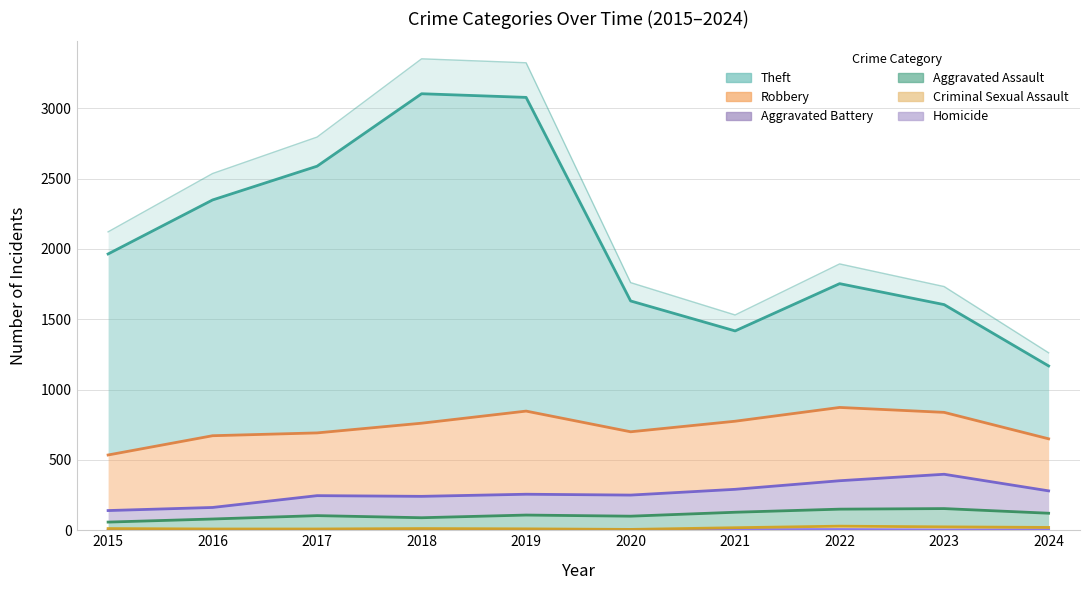

True or false: Criminal Sexual Assault and Aggravated Battery intersect in this chart.

False